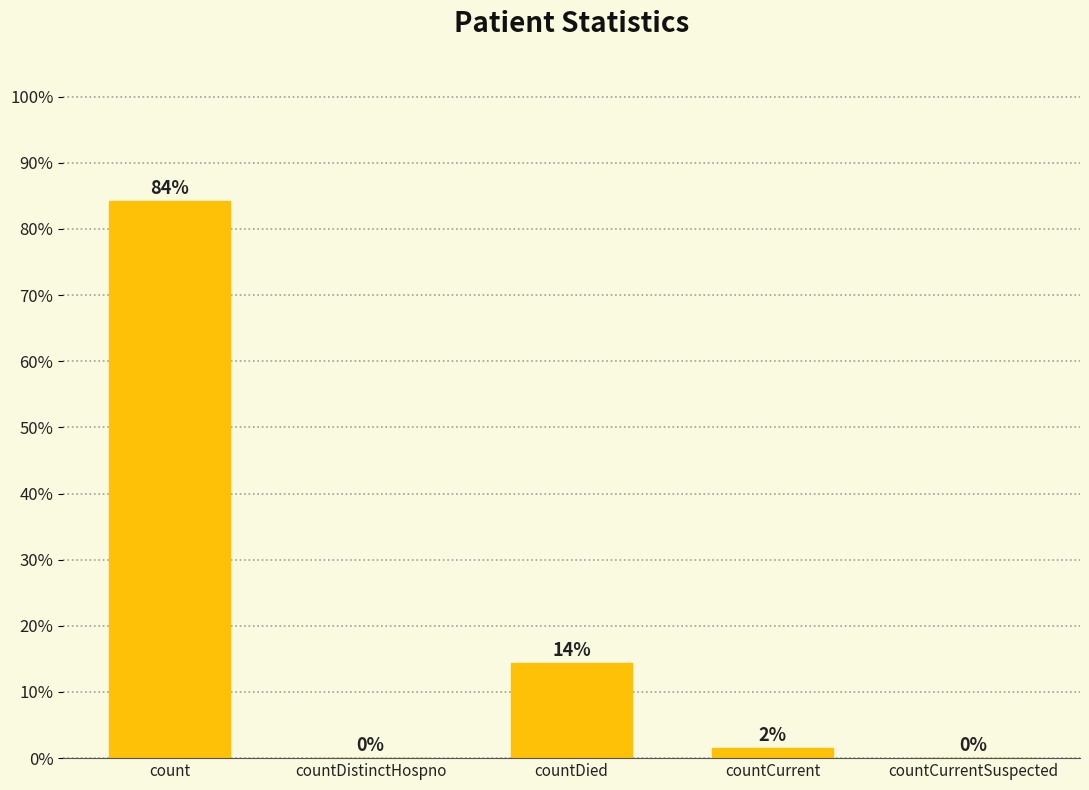

What is the greatest value displayed?

84.2